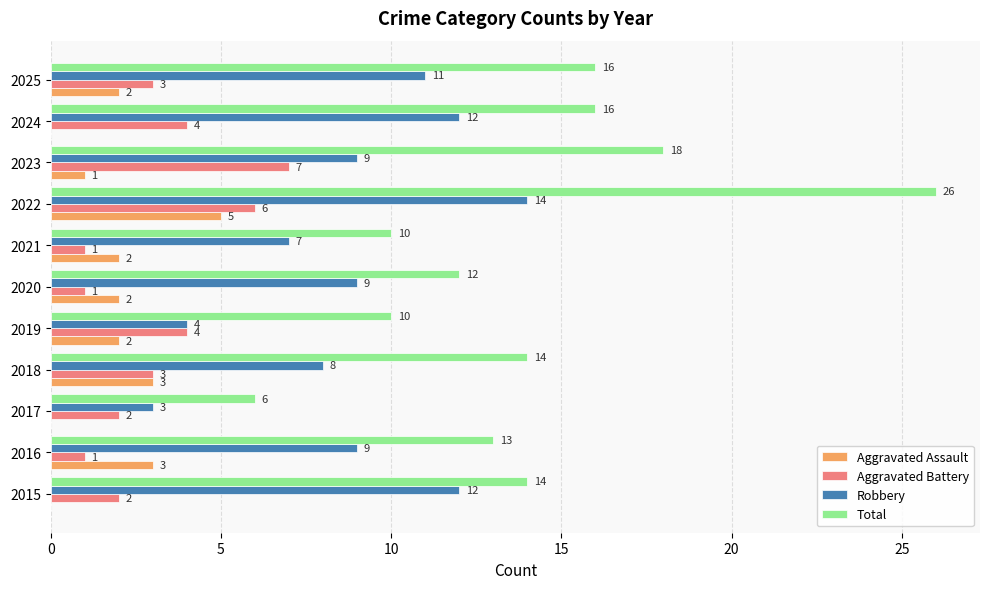

Count the Aggravated Battery values in the range 1 to 4.

9